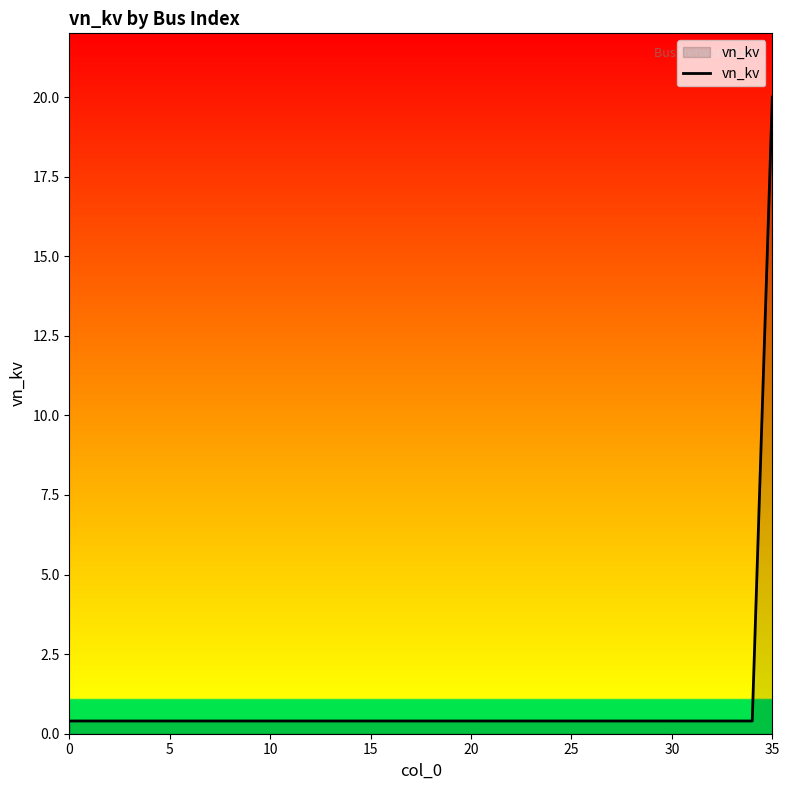

What is the maximum value shown in the chart?

20.0